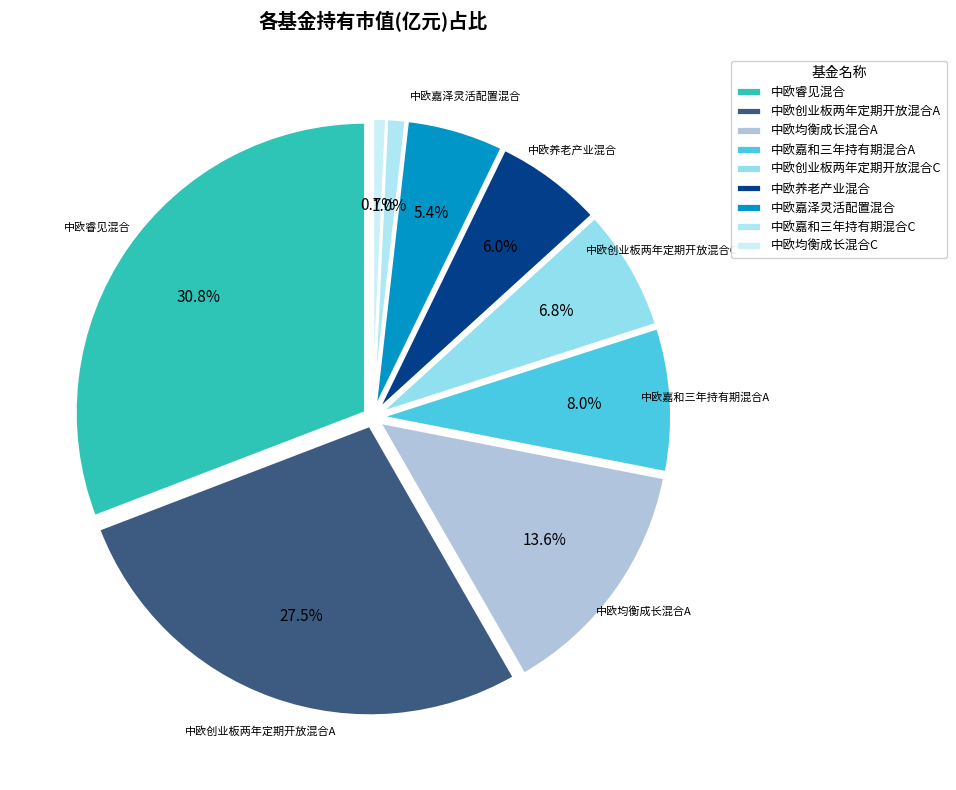

How many slices are in this pie chart?

9